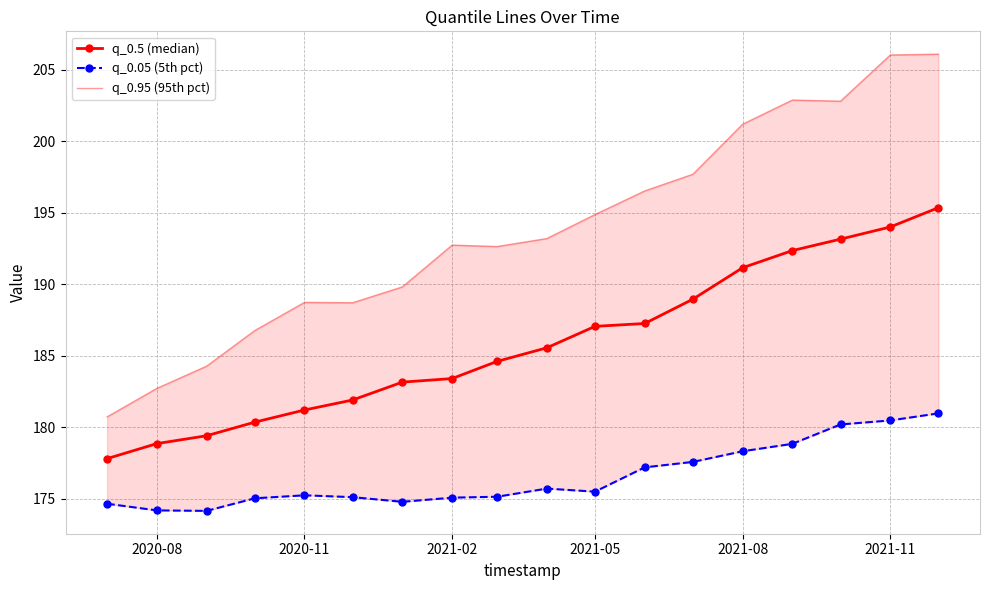

What is the maximum value shown in the chart?

206.1